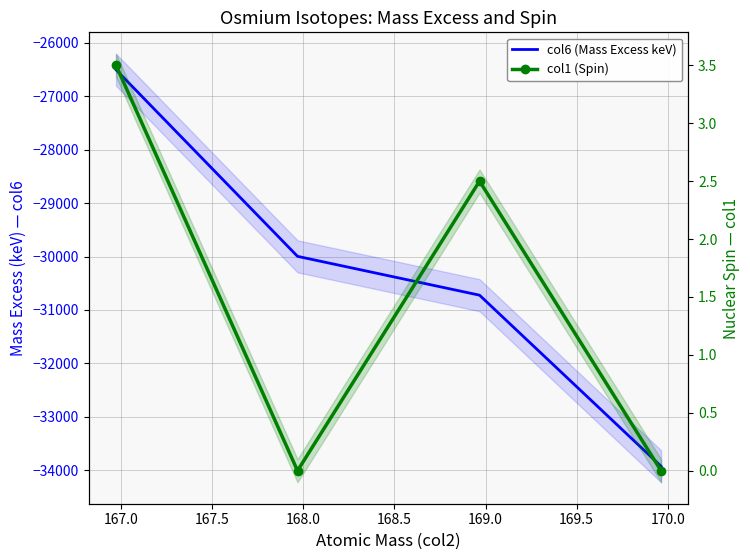

Rank the series at 167.0 from highest to lowest value.

col1 (Spin), col6 (Mass Excess keV)